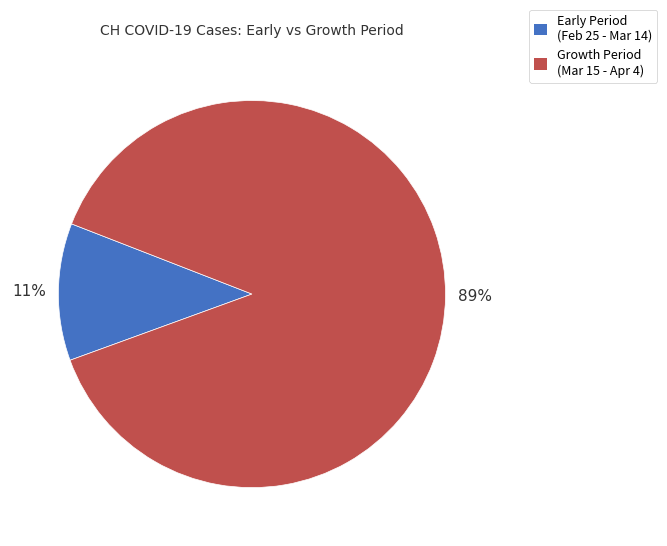

To the nearest percent, what is the average slice percentage?

50%